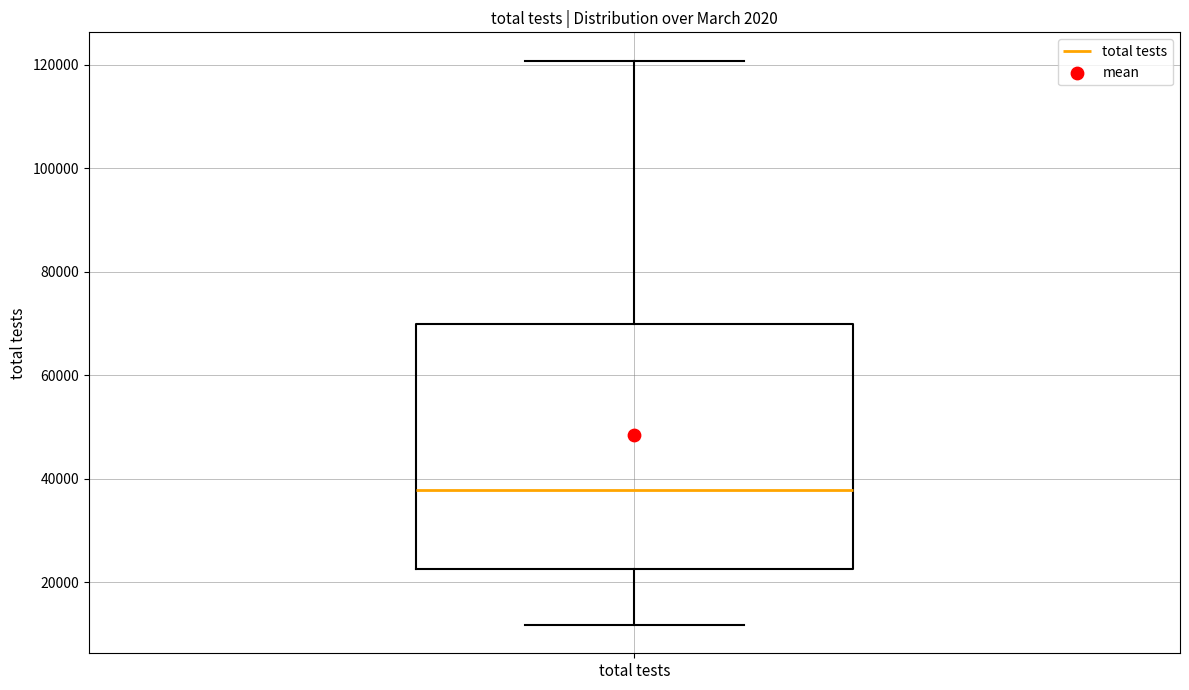

Where is the lower edge of the box for total tests on the y-axis? The values are not printed on the chart, so give them approximately, as read against the axis.

22000